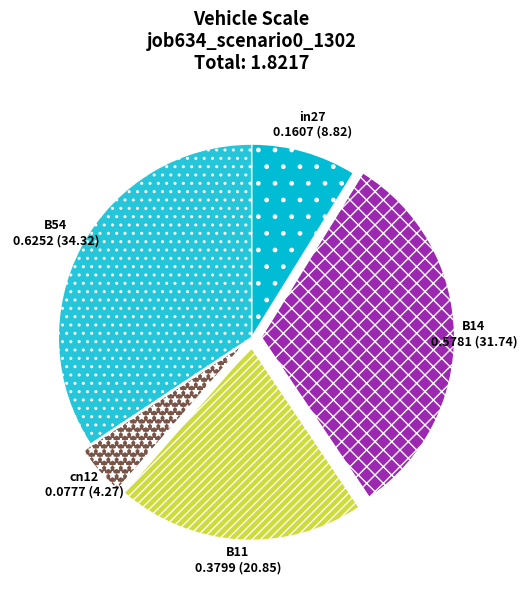

Count the number of slices in the pie.

5